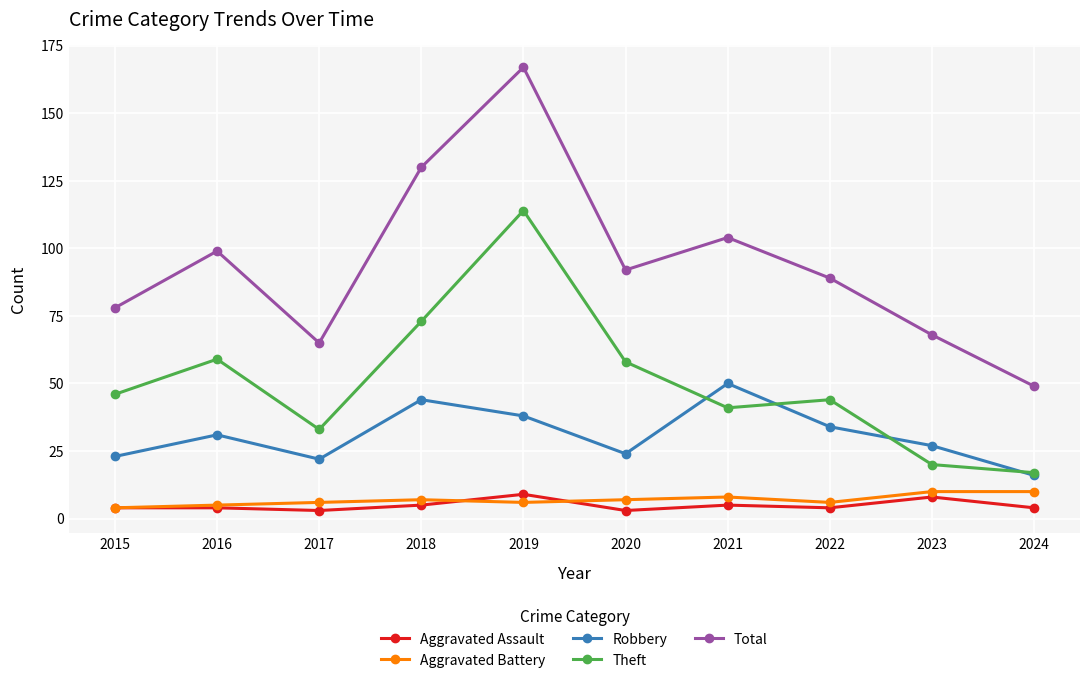

True or false: Theft and Total cross at least once.

False